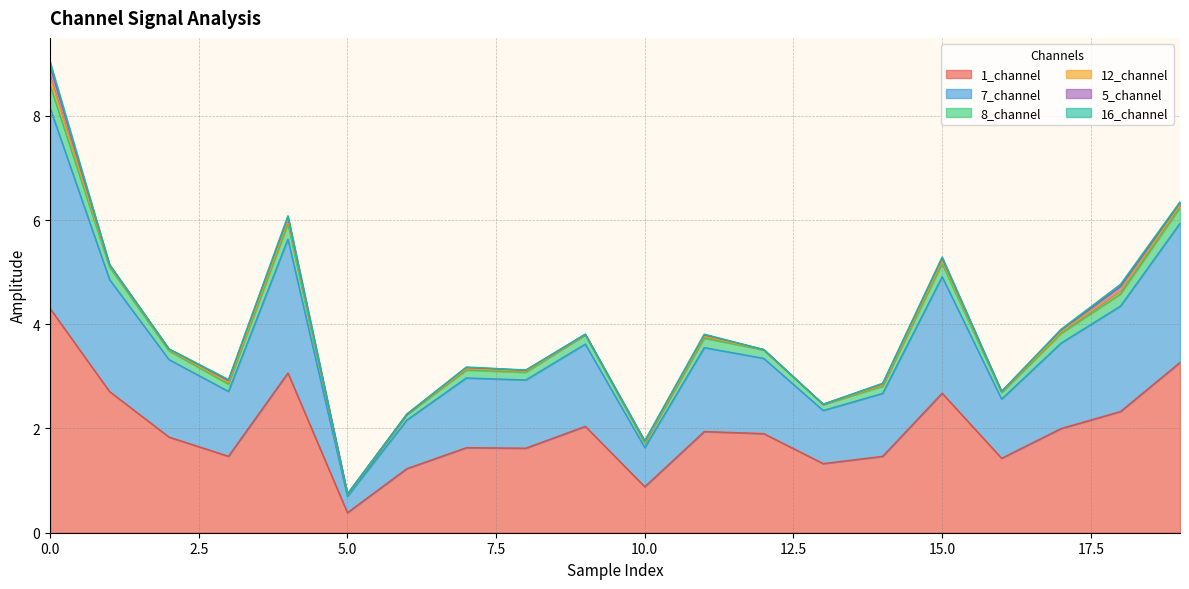

What is the lowest value of the 1_channel series?

0.4